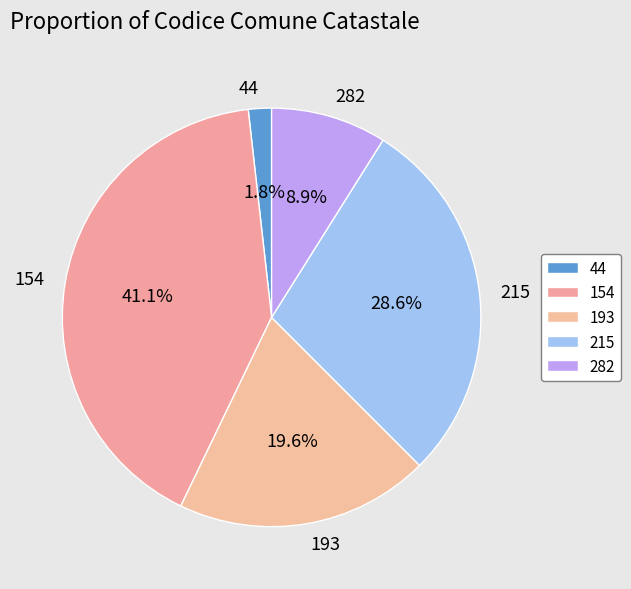

Approximately how many times larger is the value at 193 compared to 282?

2.2